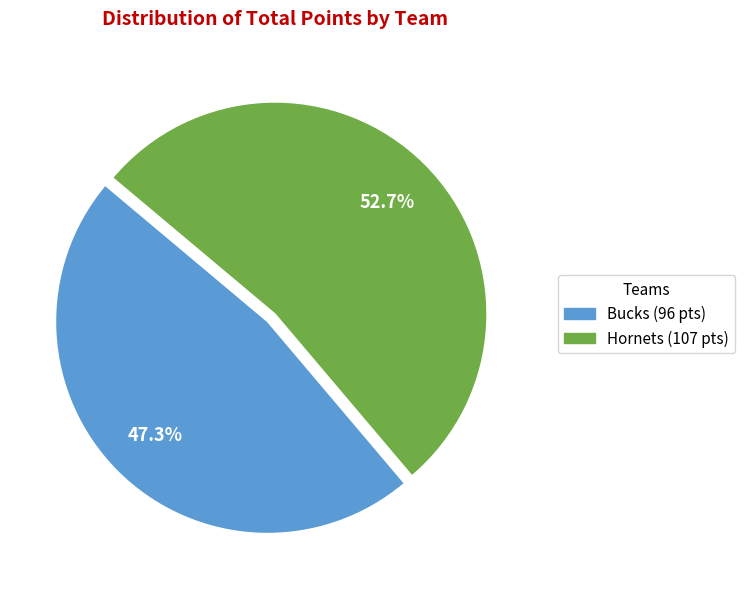

Is there any slice that represents more than half of the pie?

Yes